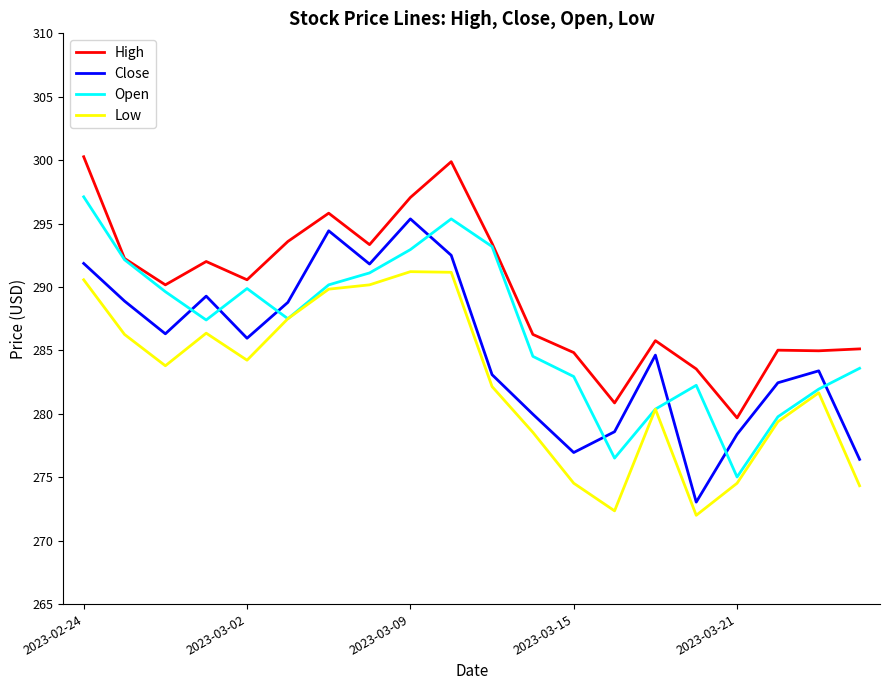

List the series in order of their peak value, highest first.

High, Open, Close, Low